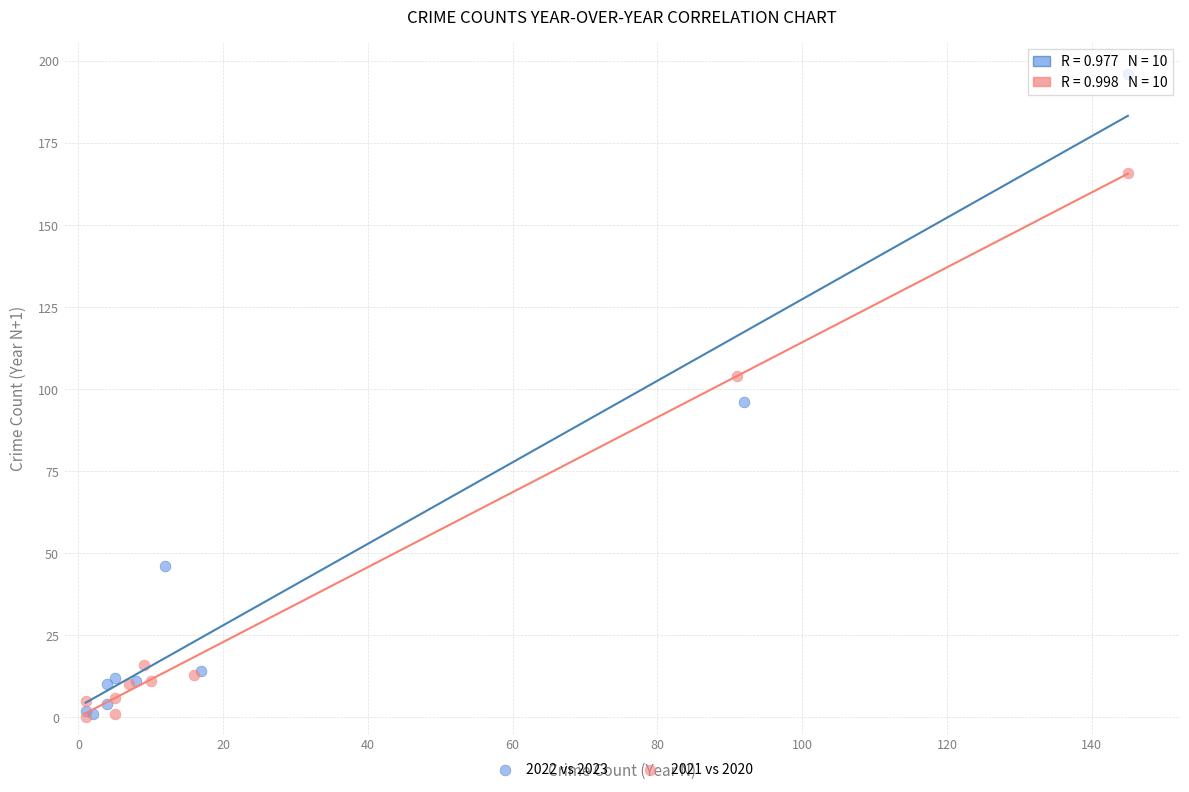

Which series has the widest spread of Y values?

2022 vs 2023